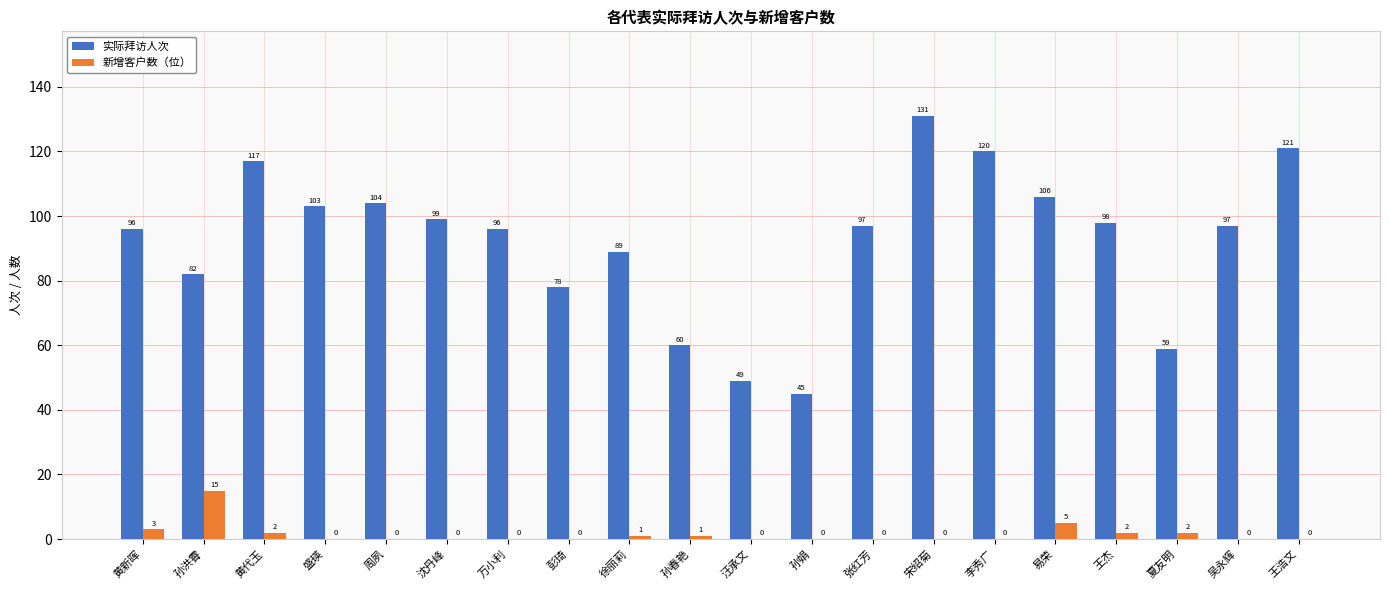

How many distinct data groups are displayed?

2